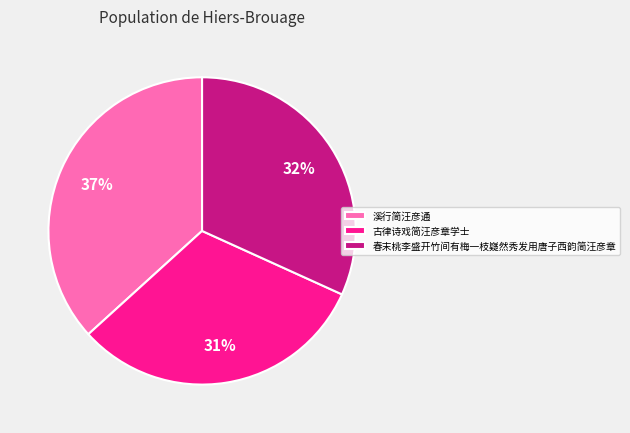

Is the sum of 春末桃李盛开竹间有梅一枝嶷然秀发用唐子西韵简汪彦章 and 古律诗戏简汪彦章学士 greater than half?

Yes